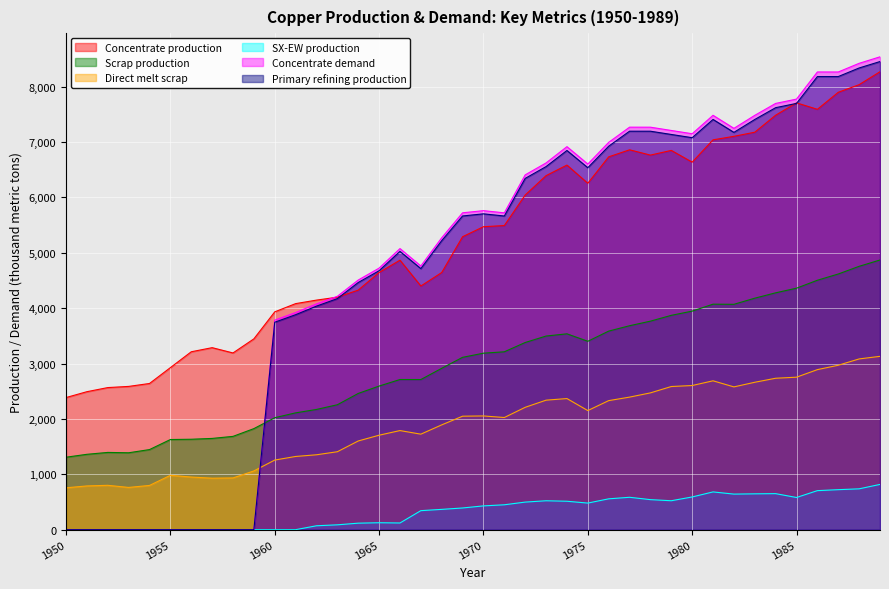

Which has a higher value, 1982 or 1973?

1982